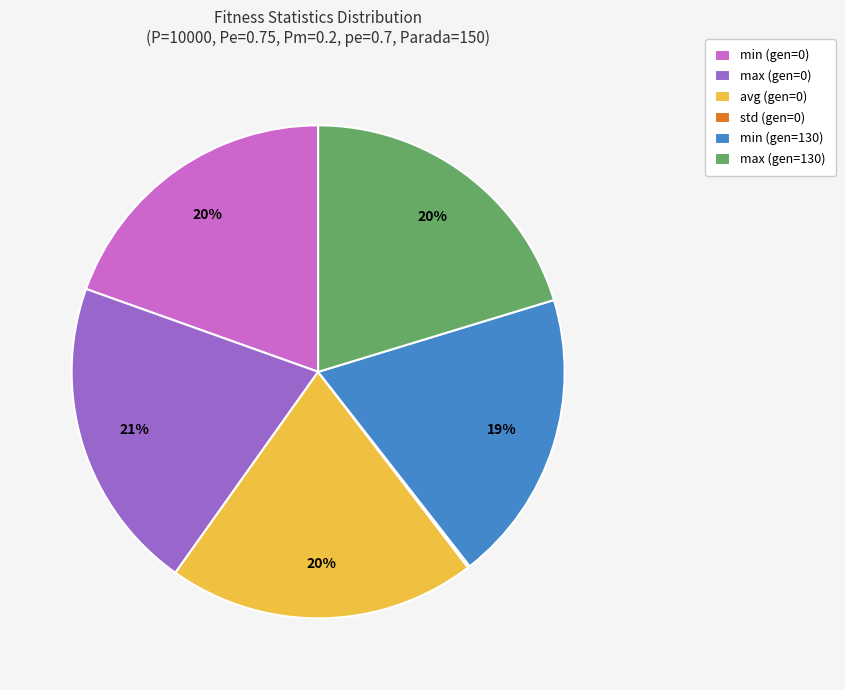

Combined, do max (gen=0) and min (gen=0) account for over 50%?

No